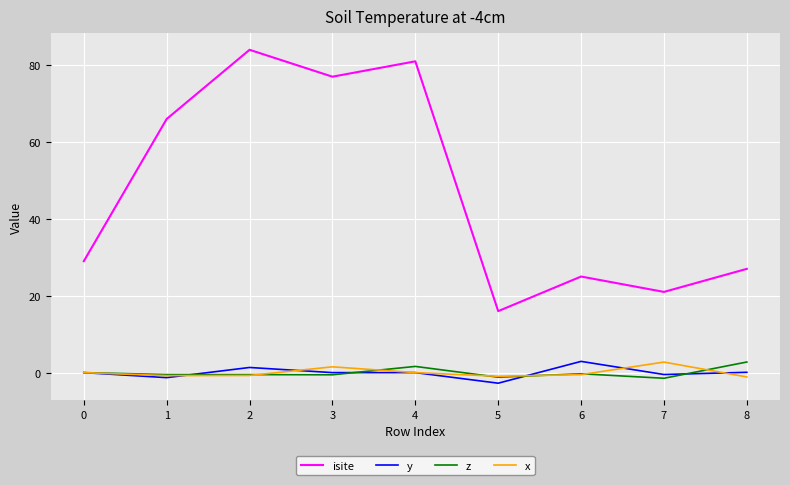

What is the sum of the y values at 8 and 5?

-2.7